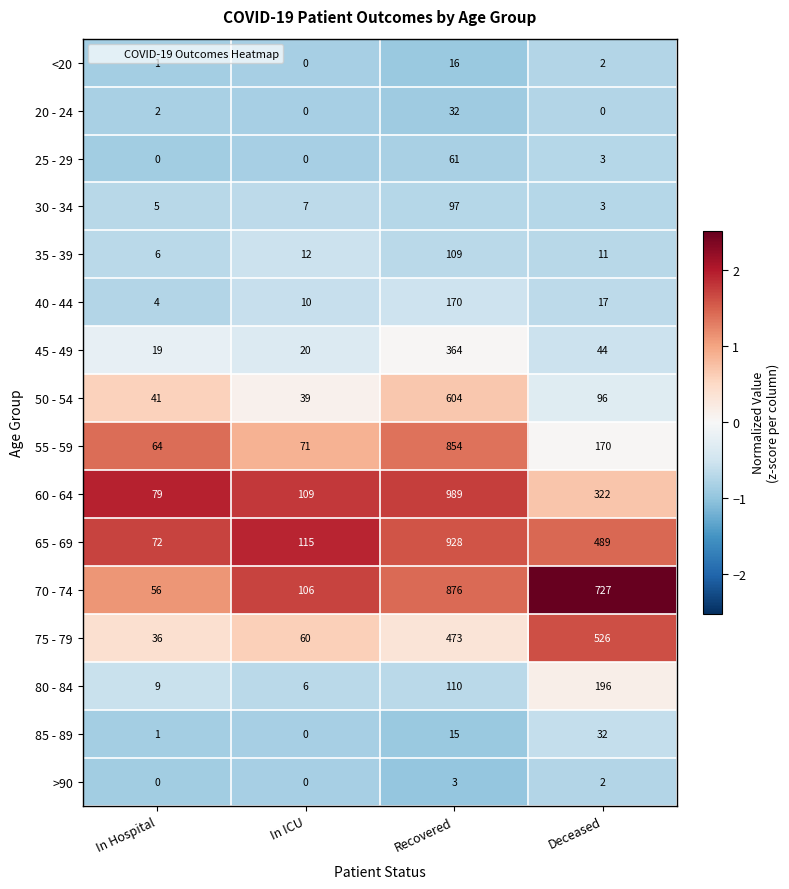

What is the spread (max minus min) of values at Recovered?

986